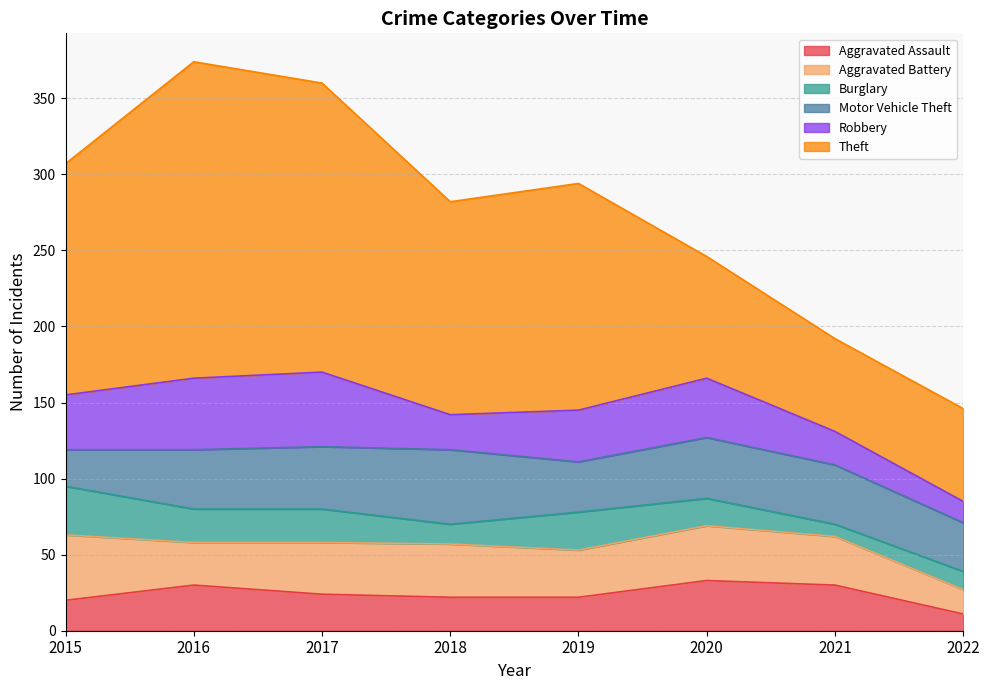

What is the approximate value of Aggravated Battery at 2015, to the nearest 10?

40